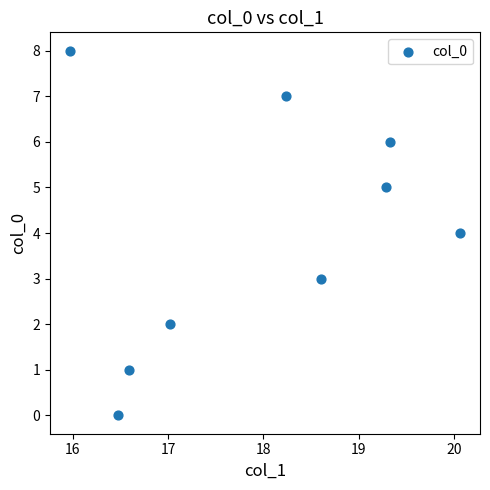

What is the range of Y values (max minus min)?

8